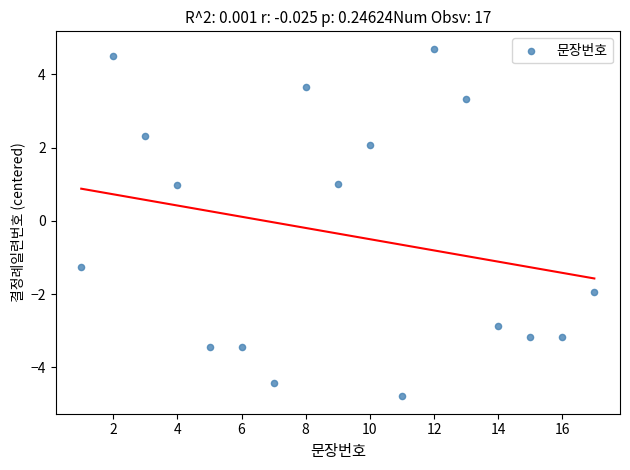

What is the range of Y values (max minus min)?

9.5